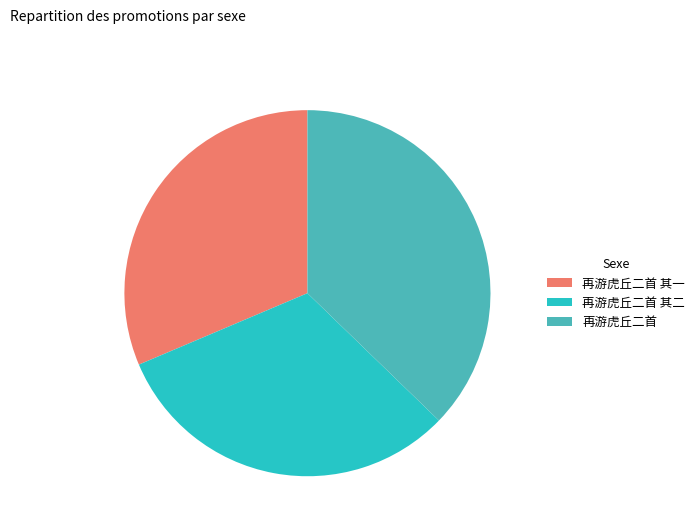

Does 再游虎丘二首 其一 account for over 50% of the chart?

No